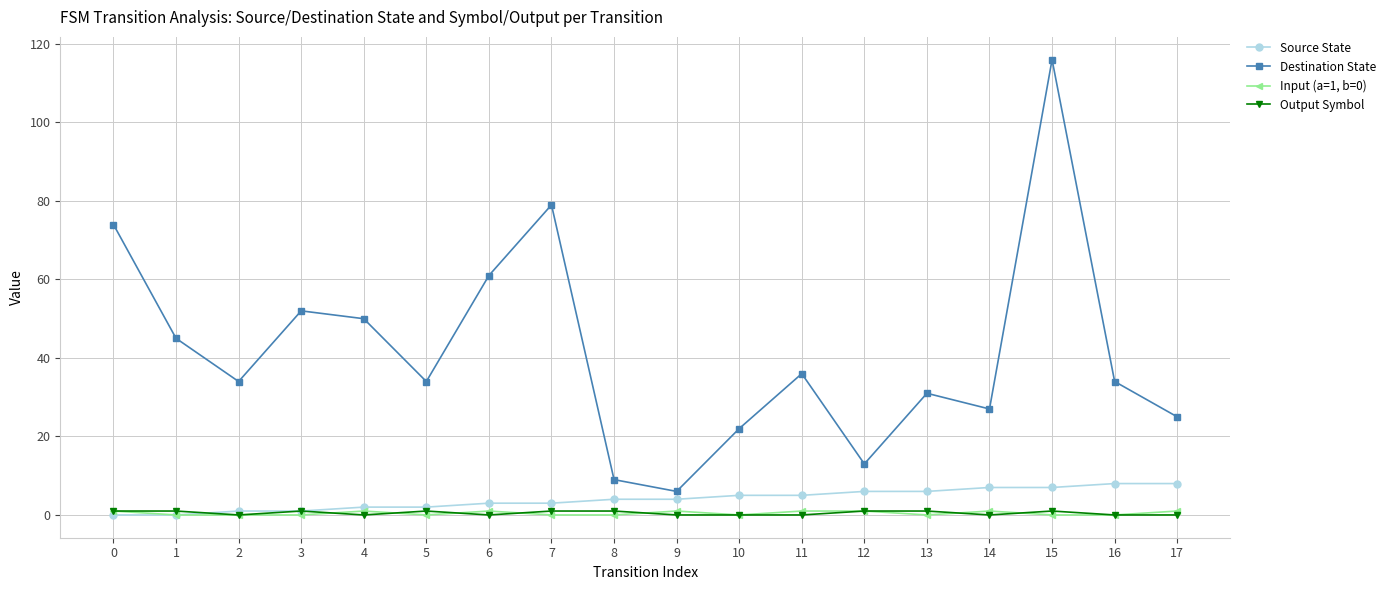

Which series has the largest total across all categories?

Destination State